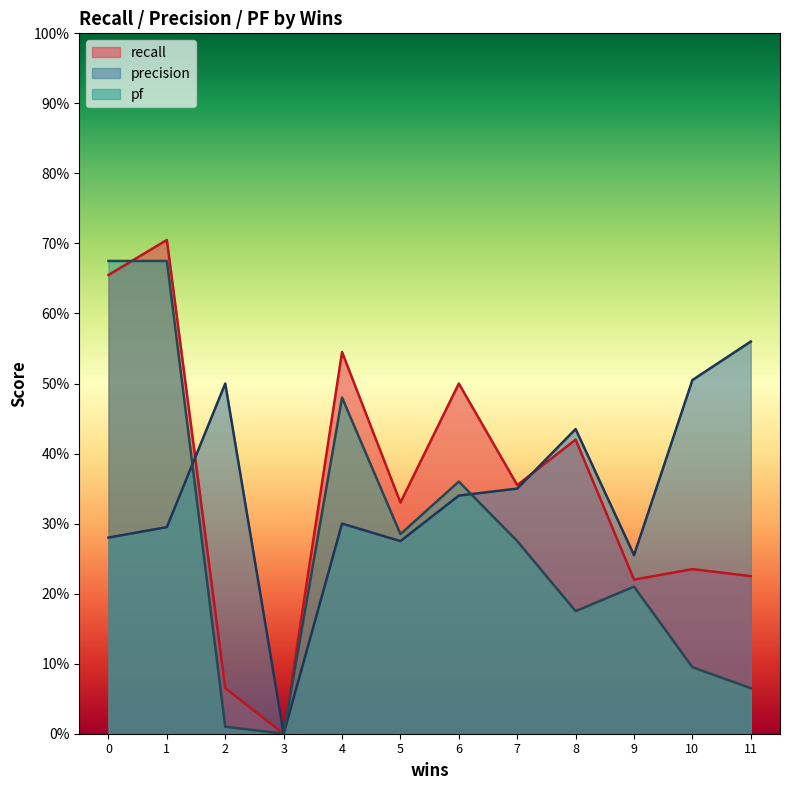

Reading left to right, transcribe all the data shown in this chart.

recall: 0=0.7	1=0.7	2=0.1	3=0.0	4=0.5	5=0.3	6=0.5	7=0.4	8=0.4	9=0.2	10=0.2	11=0.2
precision: 0=0.3	1=0.3	2=0.5	3=0.0	4=0.3	5=0.3	6=0.3	7=0.3	8=0.4	9=0.3	10=0.5	11=0.6
pf: 0=0.7	1=0.7	2=0.0	3=0.0	4=0.5	5=0.3	6=0.4	7=0.3	8=0.2	9=0.2	10=0.1	11=0.1